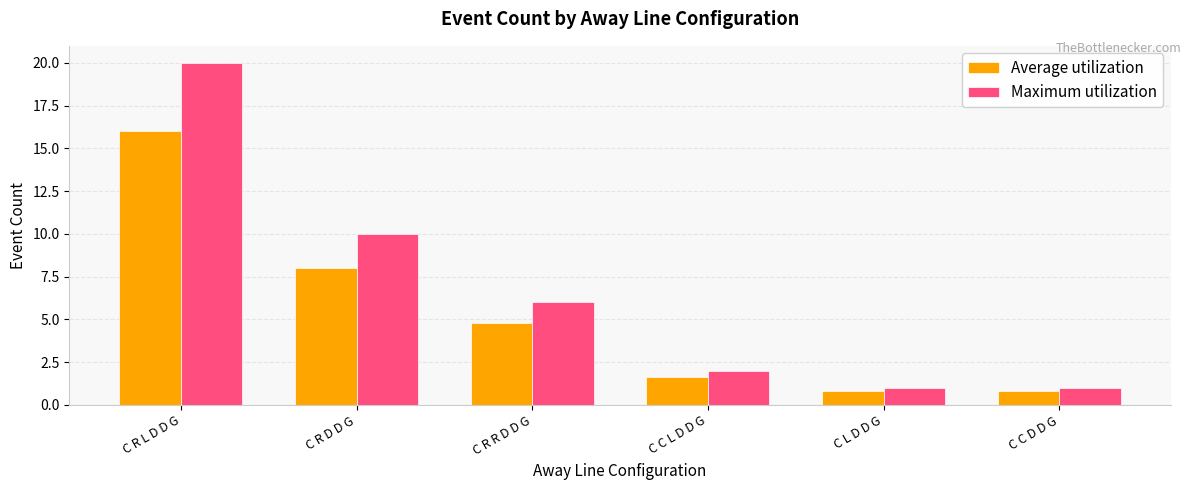

What is the maximum value shown in the chart?

20.0